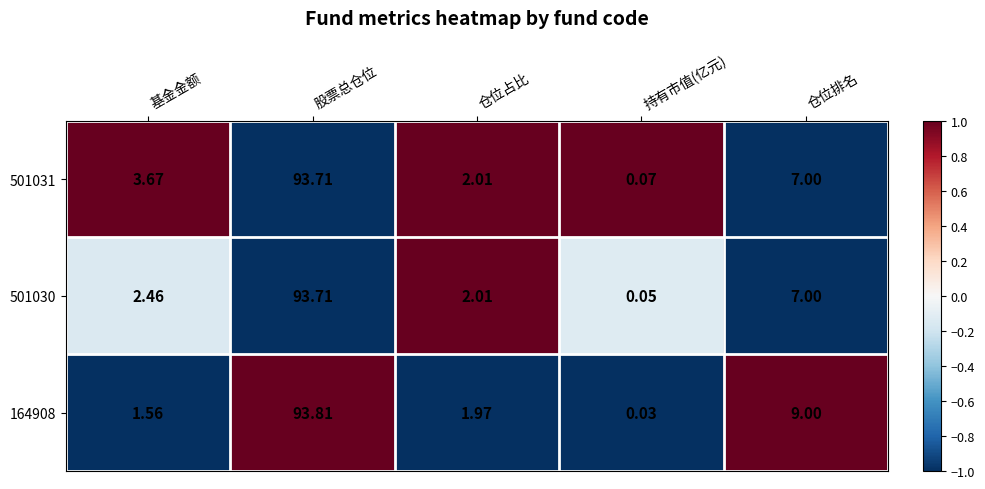

Where is 164908 nearest to the value 46?

仓位排名